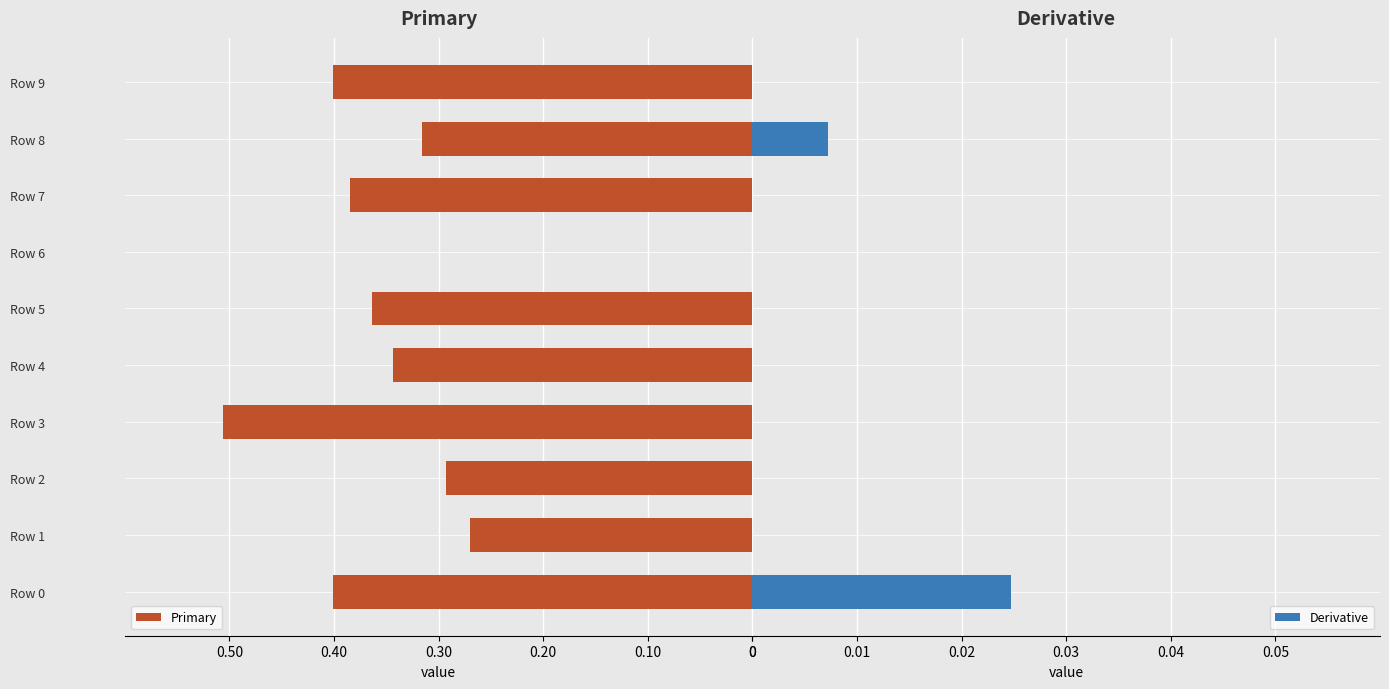

The value of Derivative at Row 1 is 0.0. True or false?

True